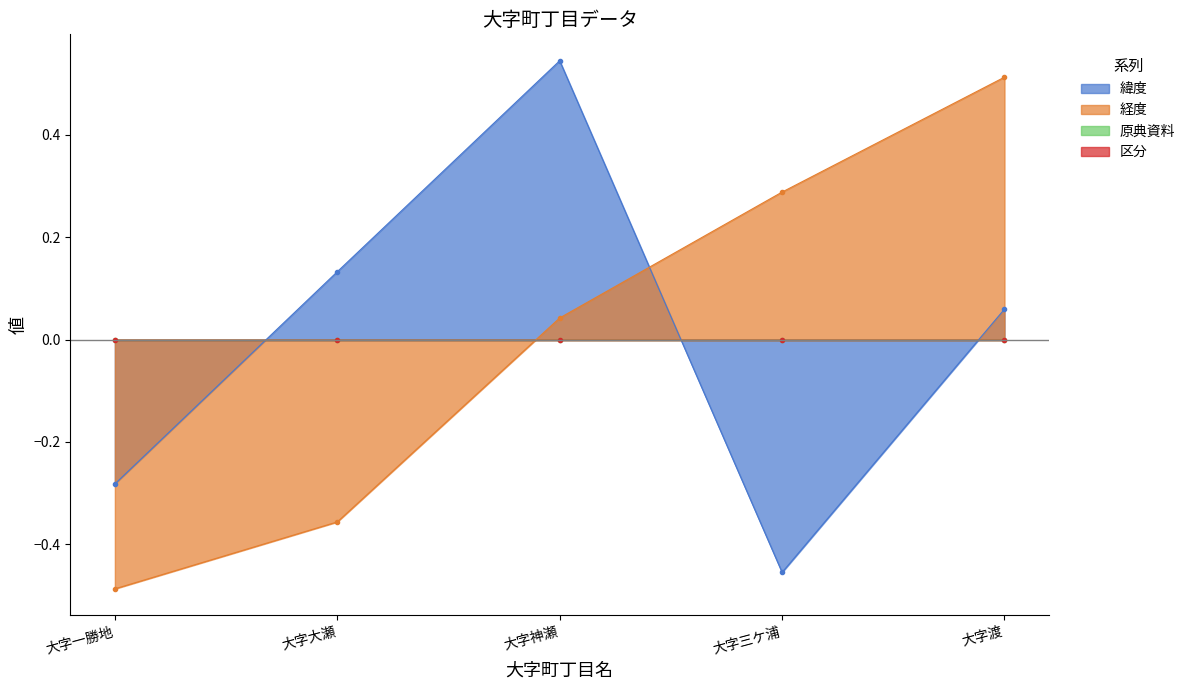

What is the value of the 緯度 point at the 1st from the left?

-0.3